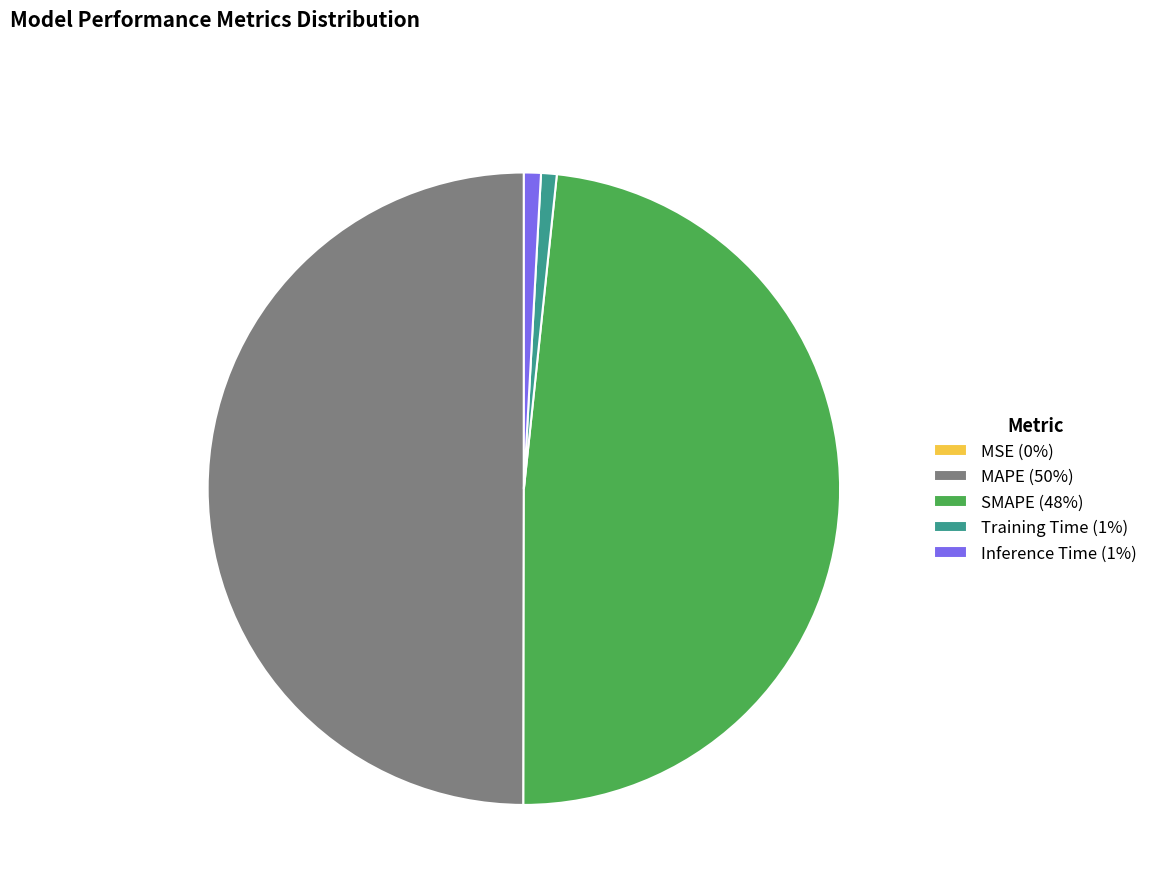

Combined, do SMAPE (48%) and MAPE (50%) account for over 50%?

Yes